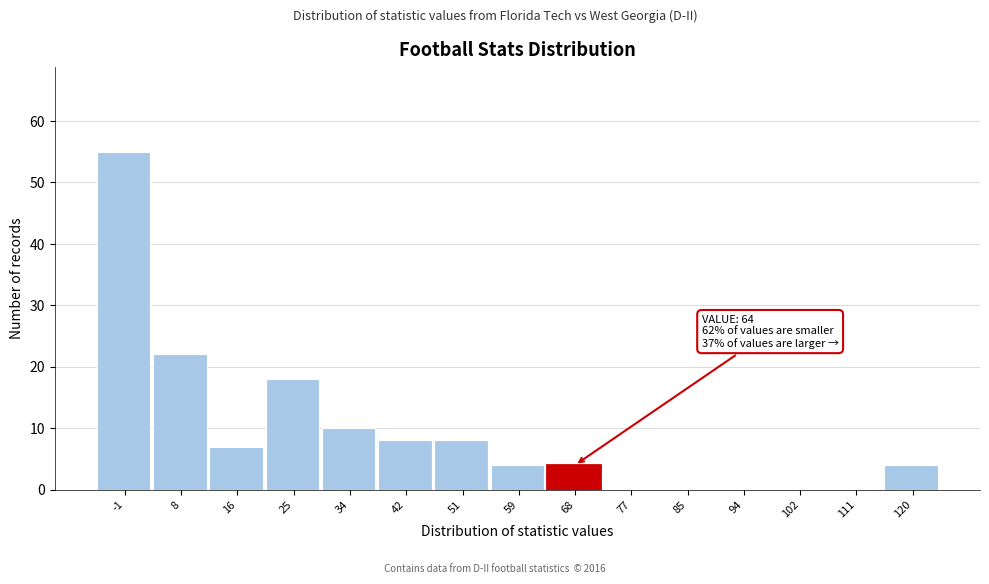

Which range on the x-axis has the tallest bar?

-5.0 to 3.6